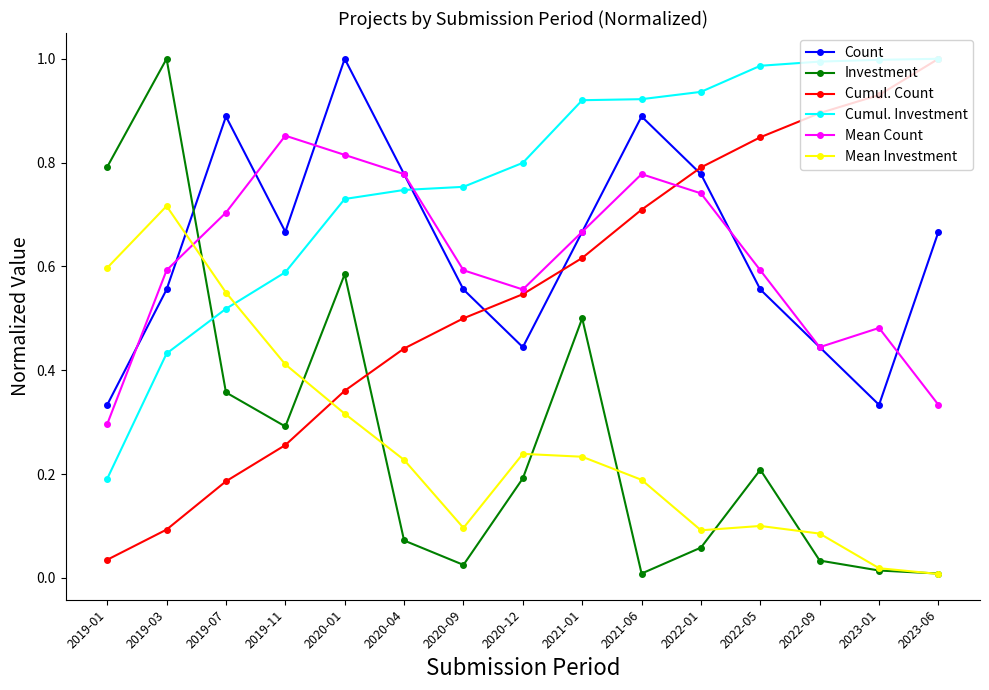

Between 2019-01 and 2020-04, which series saw the biggest shift?

Investment